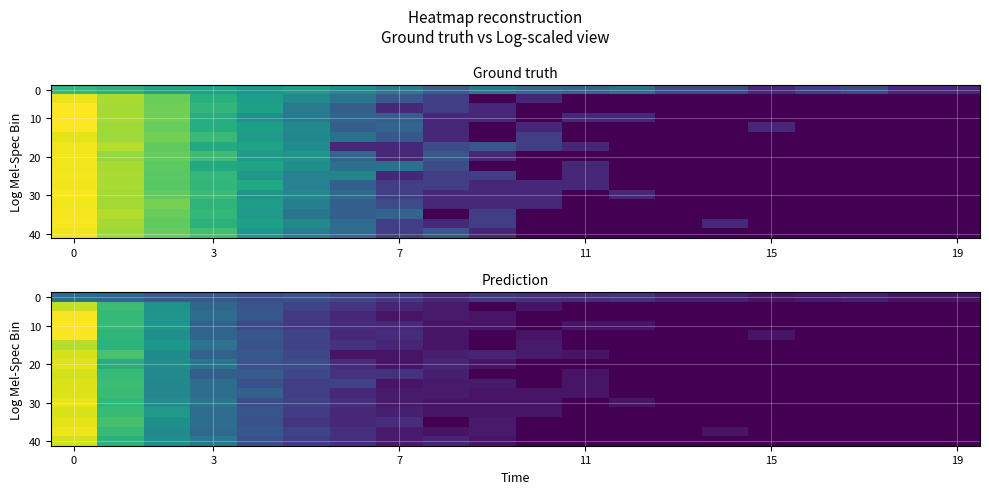

Between 19 and 13, which is larger?

13